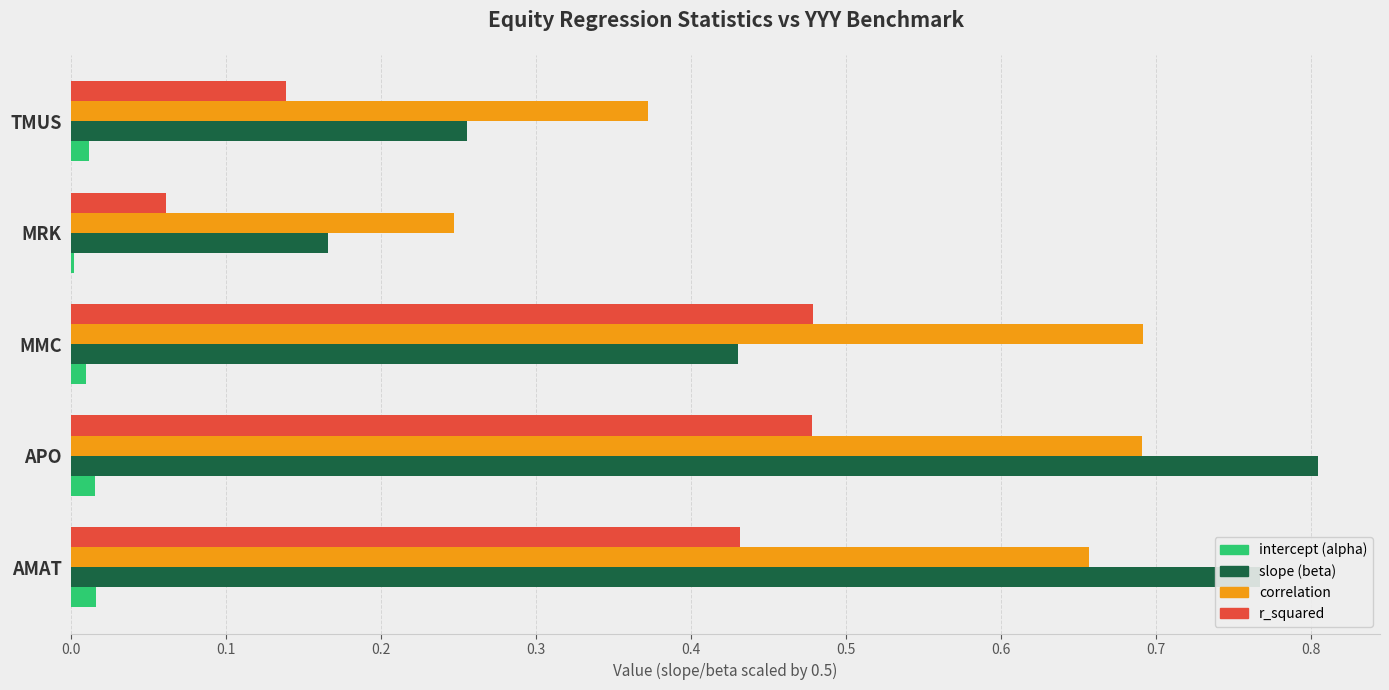

Between AMAT and TMUS, which series saw the biggest shift?

slope (beta)